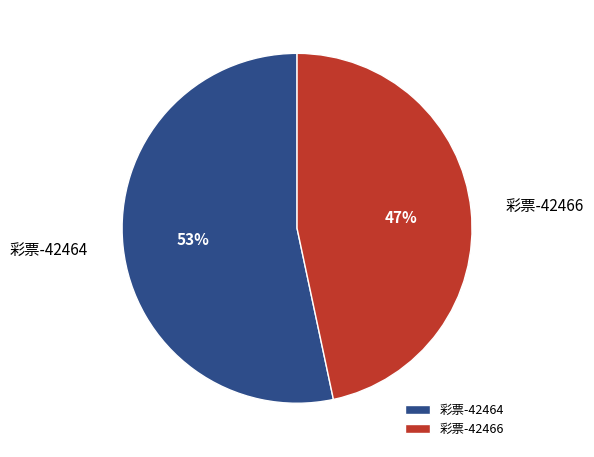

To the nearest percent, what portion does 彩票-42466 represent?

47%